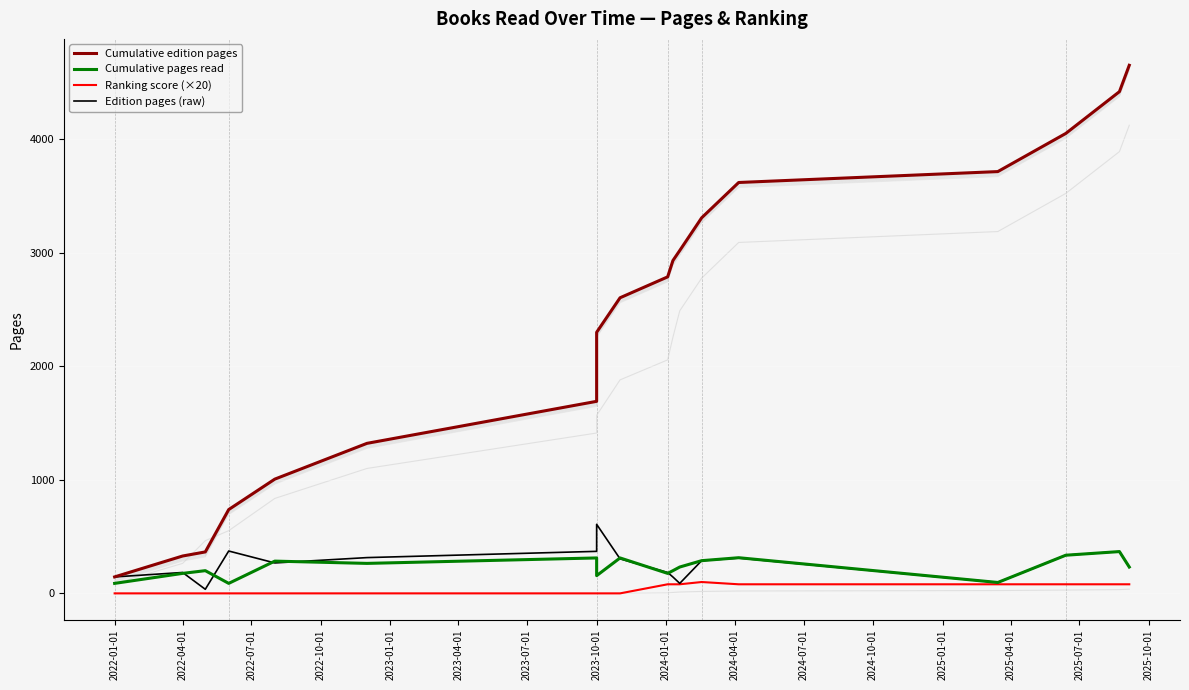

Which series has the widest spread of values?

Cumulative edition pages